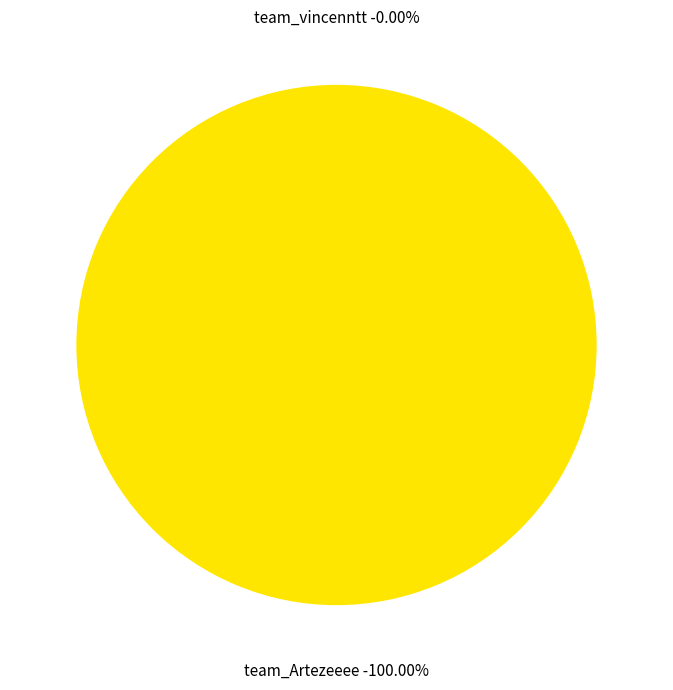

How many slices are in this pie chart?

2